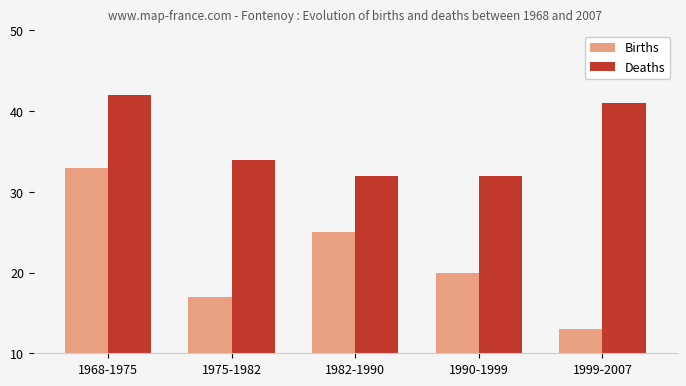

At which label is Deaths closest to 37?

1975-1982